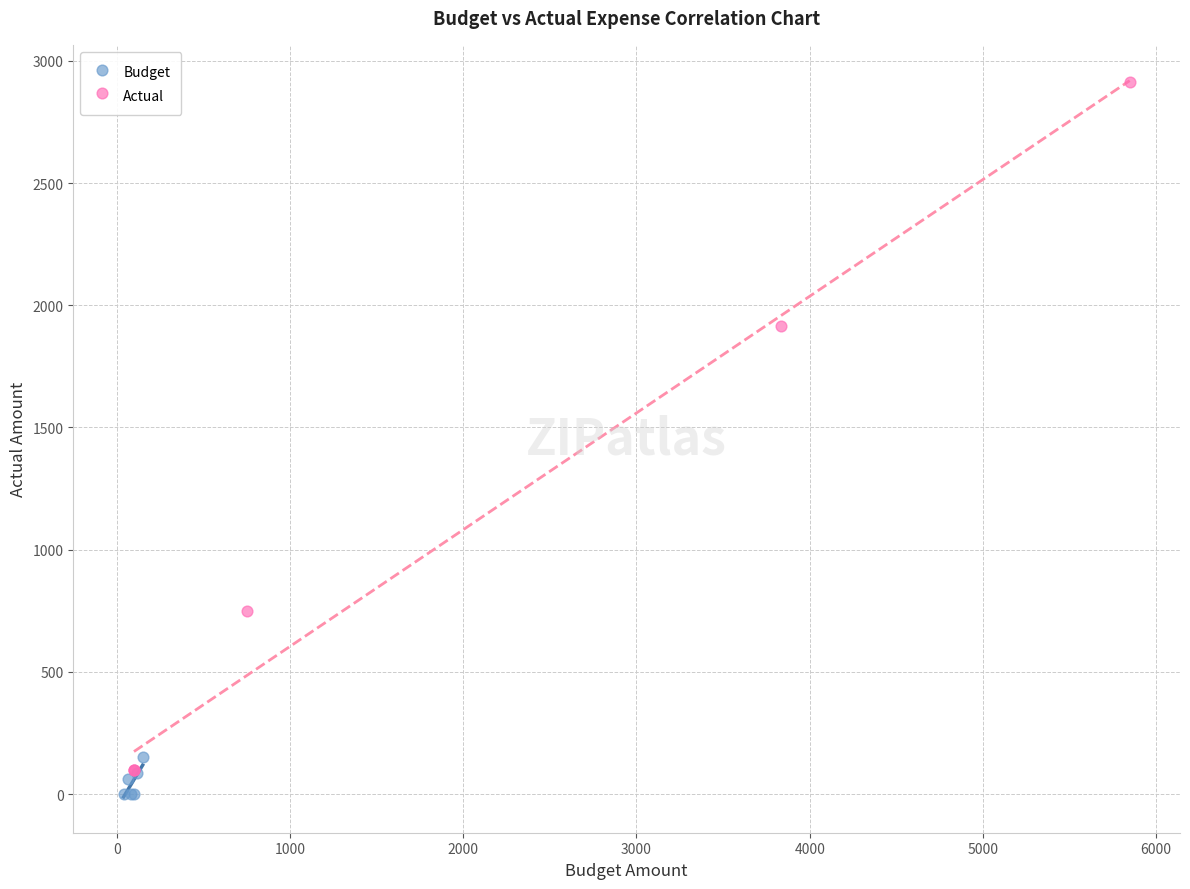

Which series contains the highest Y value?

Actual